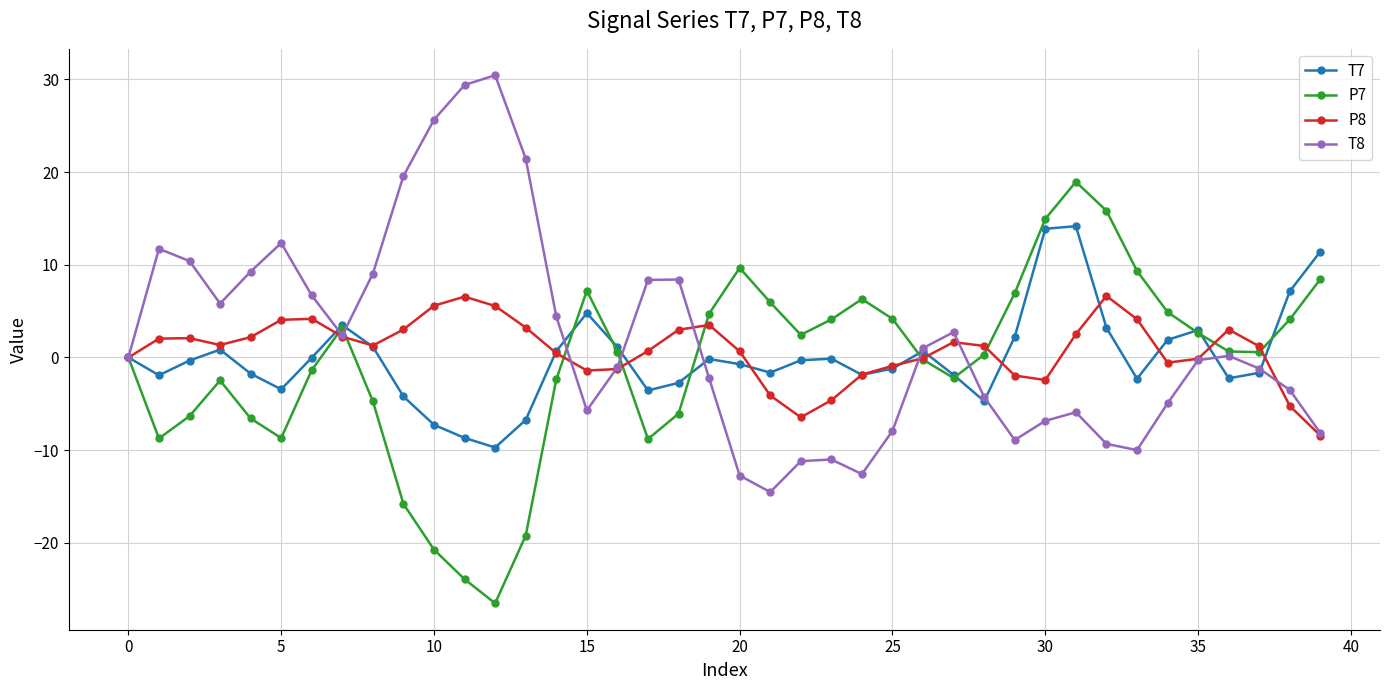

True or false: P8 has more than 0 interior local peaks.

True